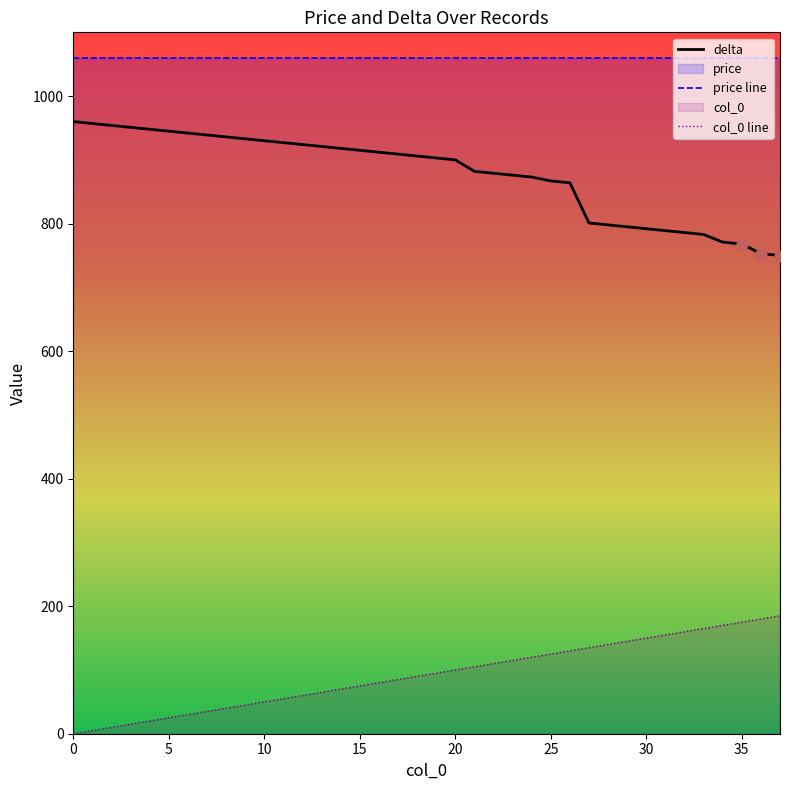

Which series has the largest total across all categories?

price line